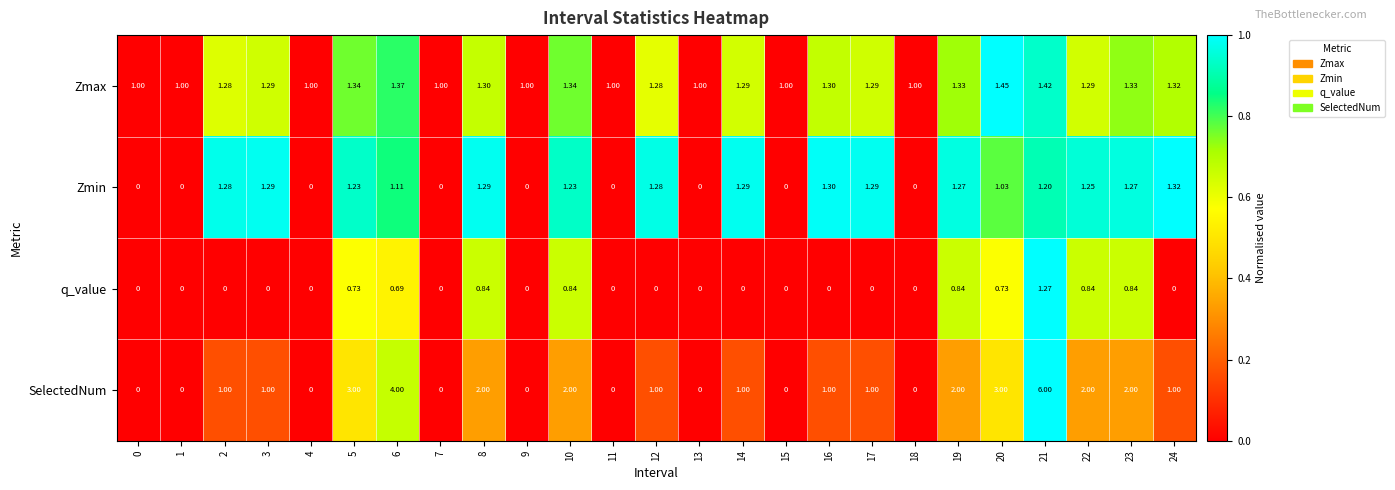

Which series has the largest total across all categories?

SelectedNum